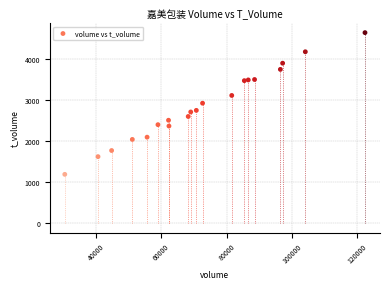

What is the range of Y values (max minus min)?

3458